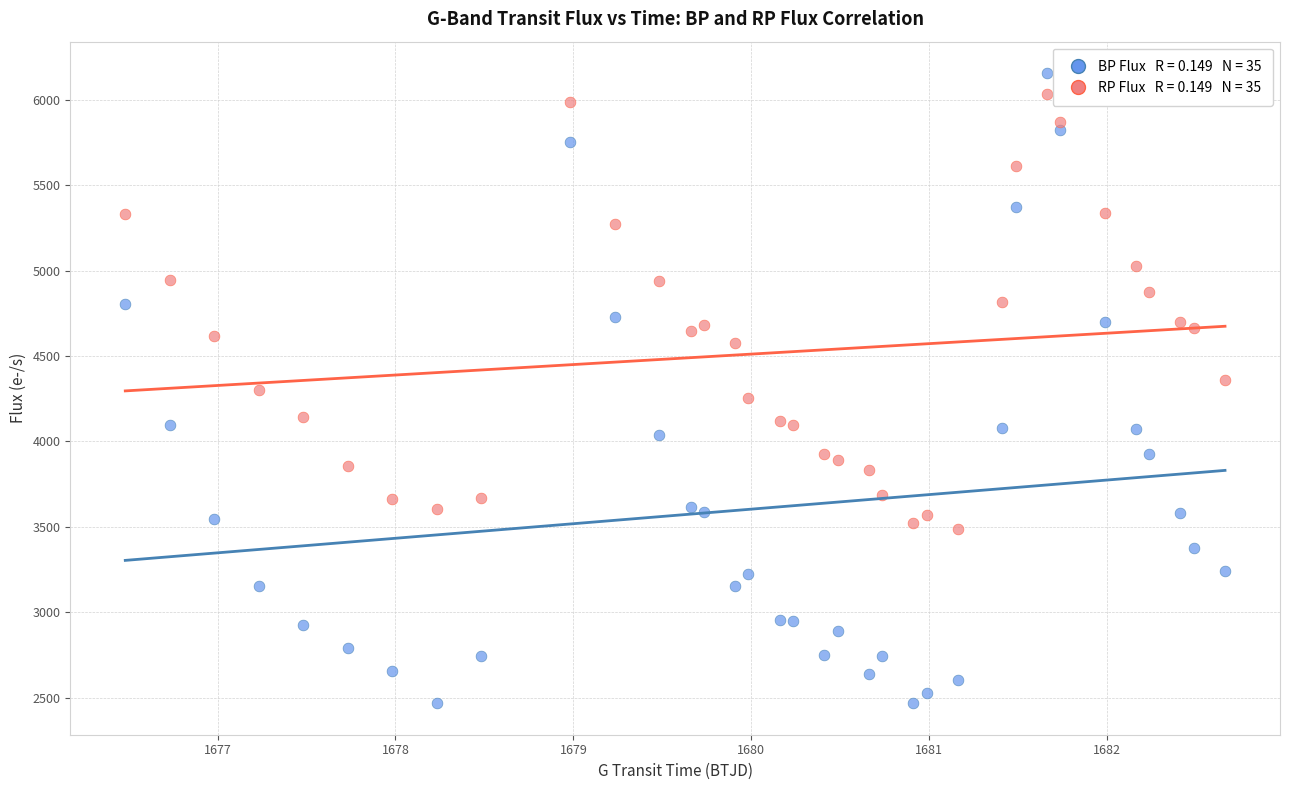

Across all data points, what is the range of X values (max minus min)?

6.2